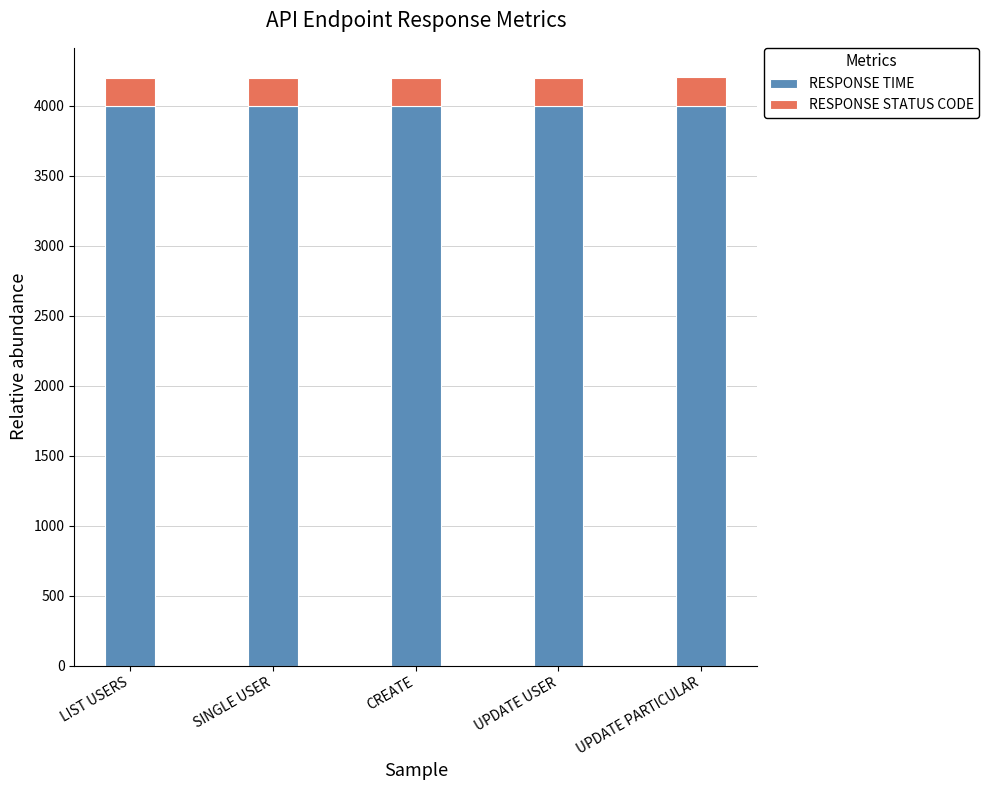

What is the value of the RESPONSE TIME bar at the 2nd from the left?

4000